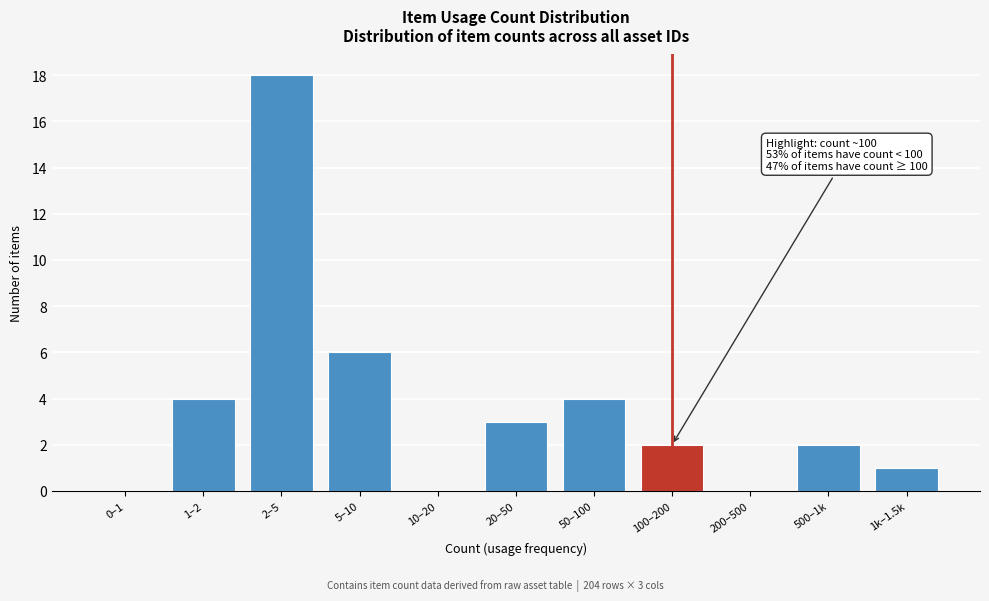

Reading left to right, list all the values displayed in this chart.

0–1=0	1–2=4	2–5=18	5–10=6	10–20=0	20–50=3	50–100=4	100–200=2	200–500=0	500–1k=2	1k–1.5k=1